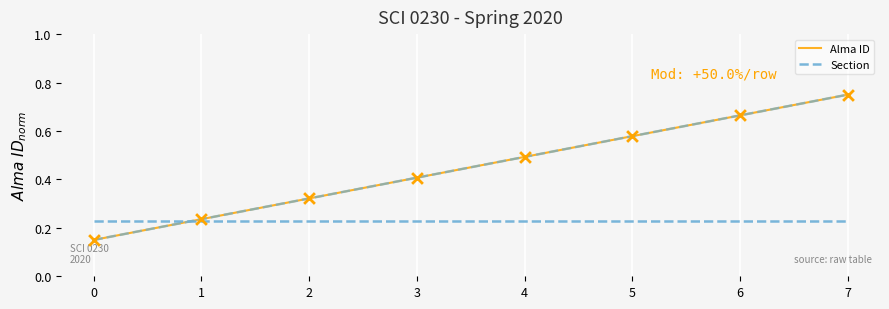

At how many categories does at least one series exceed 0?

8